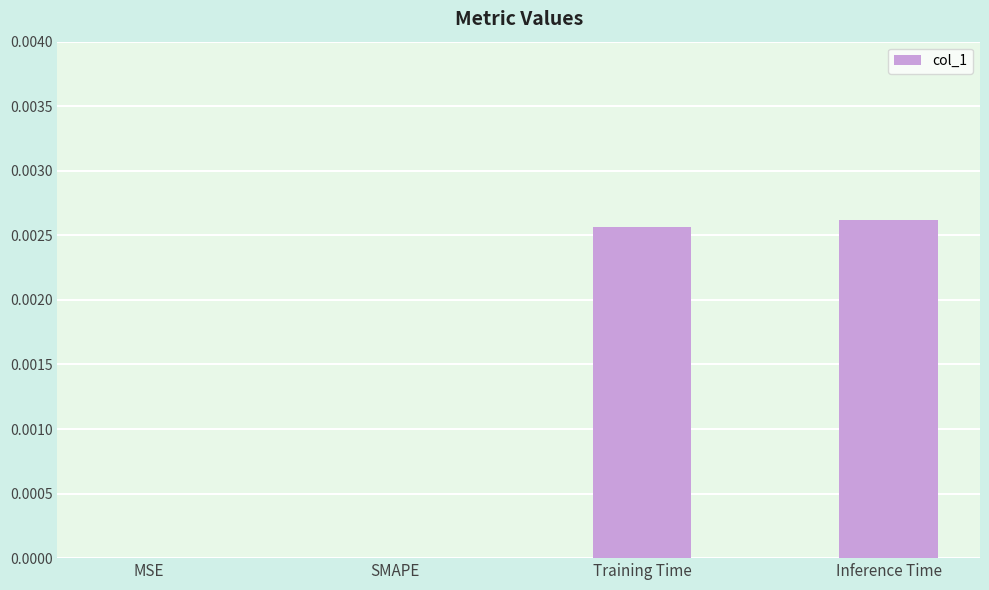

Between Inference Time and MSE, which is larger?

Inference Time